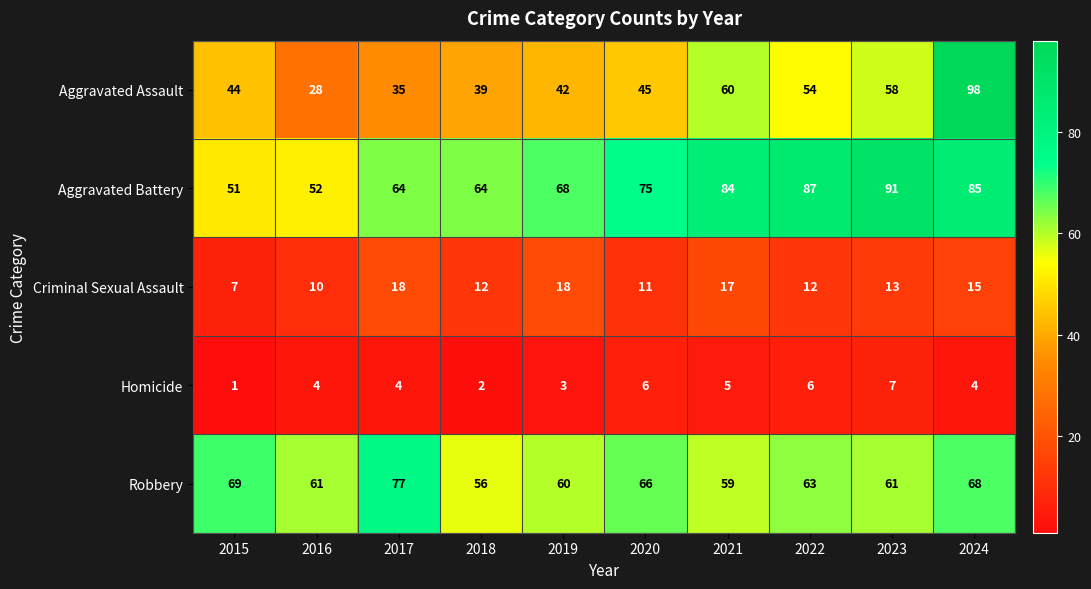

Which series has the widest spread of values?

Aggravated Assault